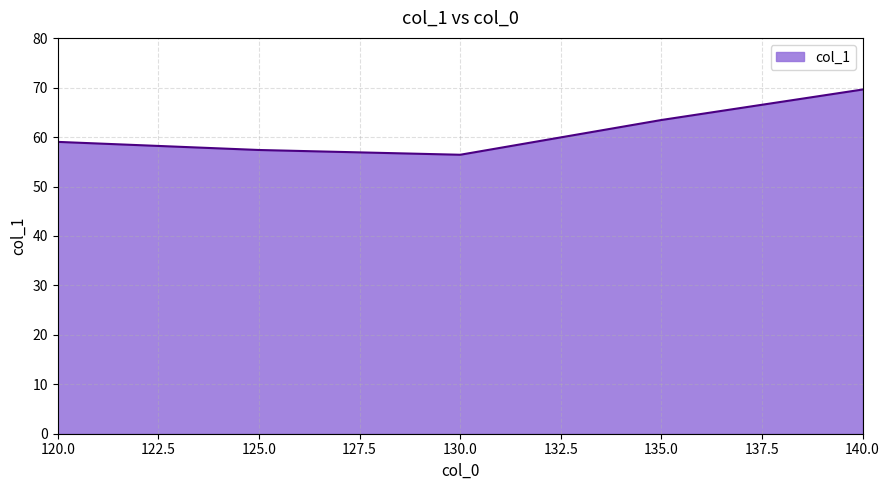

What is the greatest value displayed?

69.6